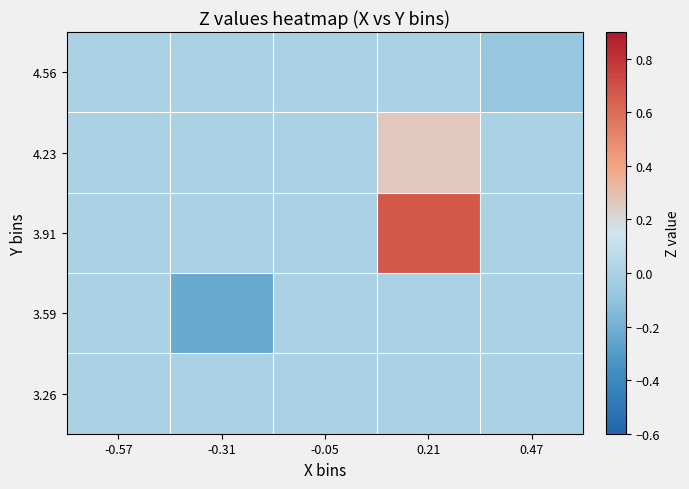

Rank the series at 0.47 from lowest to highest value.

4.56, 3.26, 3.59, 3.91, 4.23